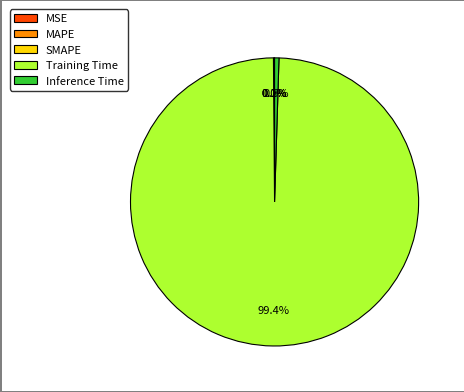

Which has a higher value, Inference Time or Training Time?

Training Time